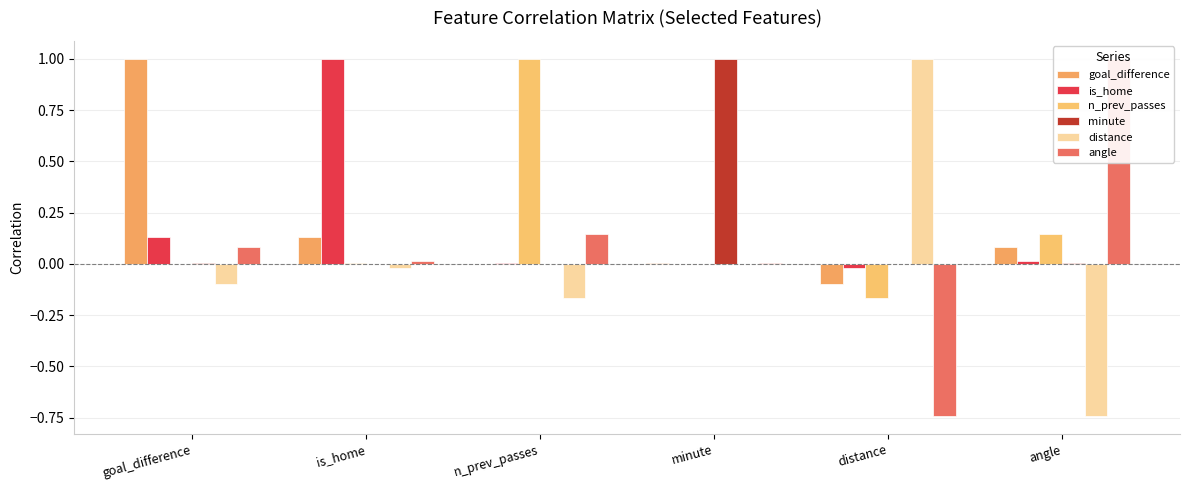

Rank the series at is_home from lowest to highest value.

distance, minute, n_prev_passes, angle, goal_difference, is_home